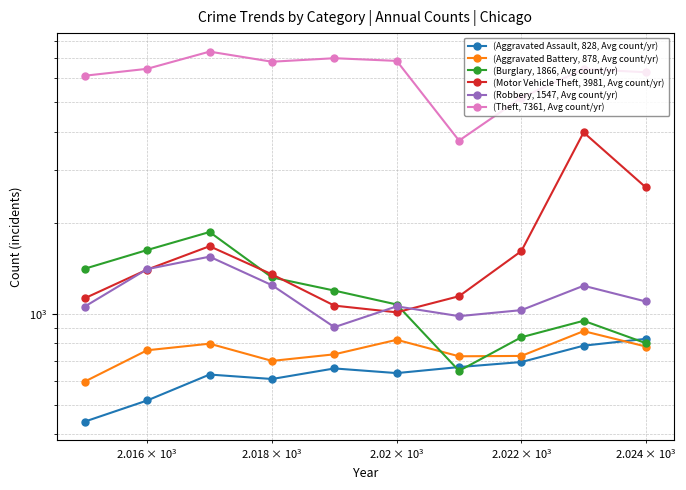

True or false: (Burglary, 1866, Avg count/yr) and (Theft, 7361, Avg count/yr) cross at least once.

False